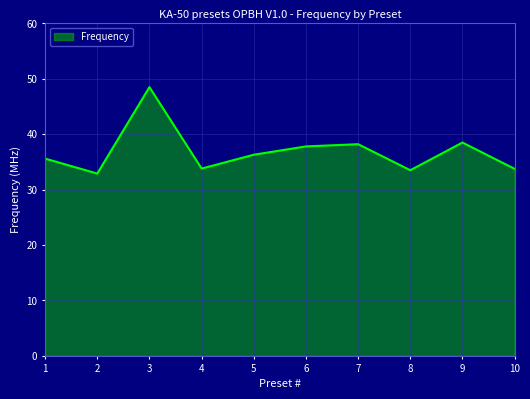

Approximately how many times larger is the value at 3 compared to 9?

1.3